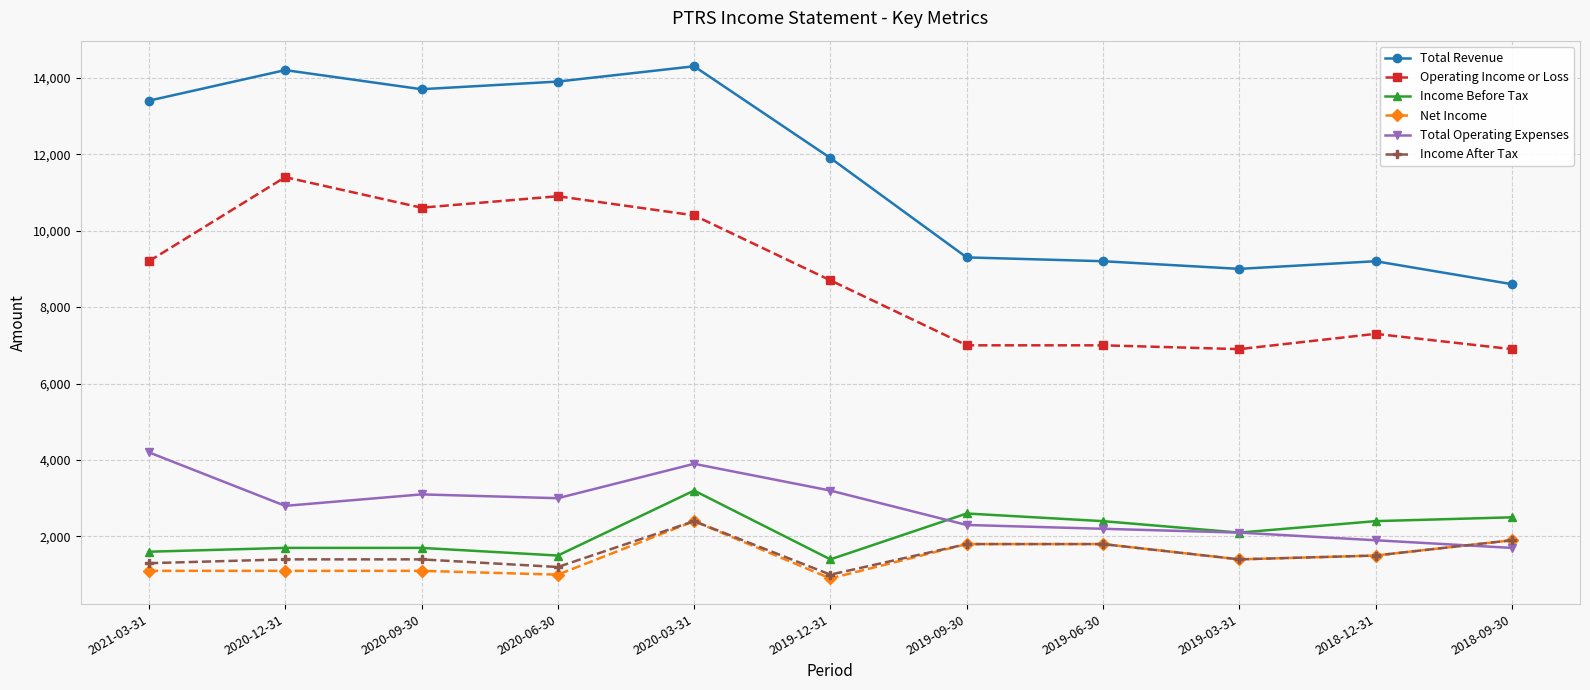

What is the total value across all series at 2019-09-30?

24800